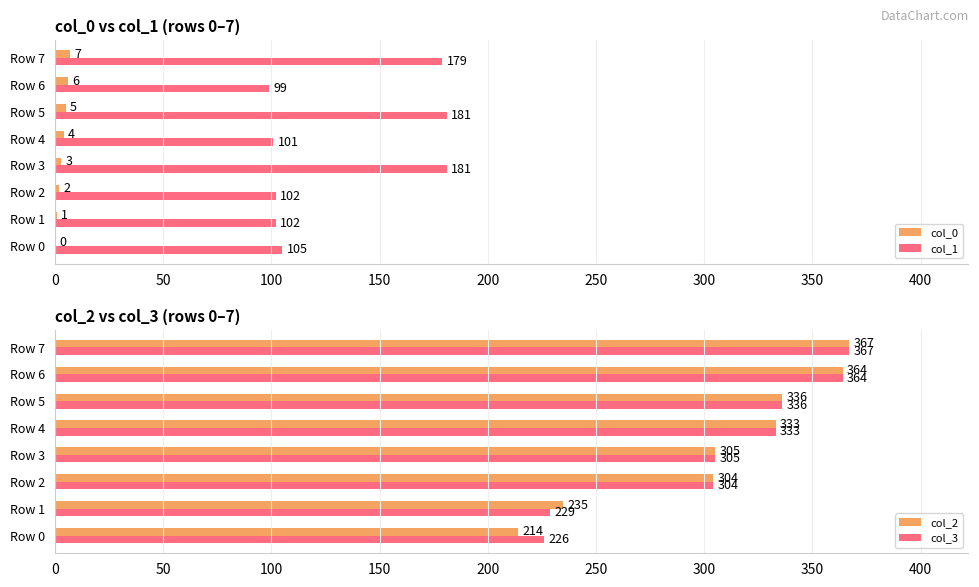

Is it true that col_2 equals 484 at 150?

False